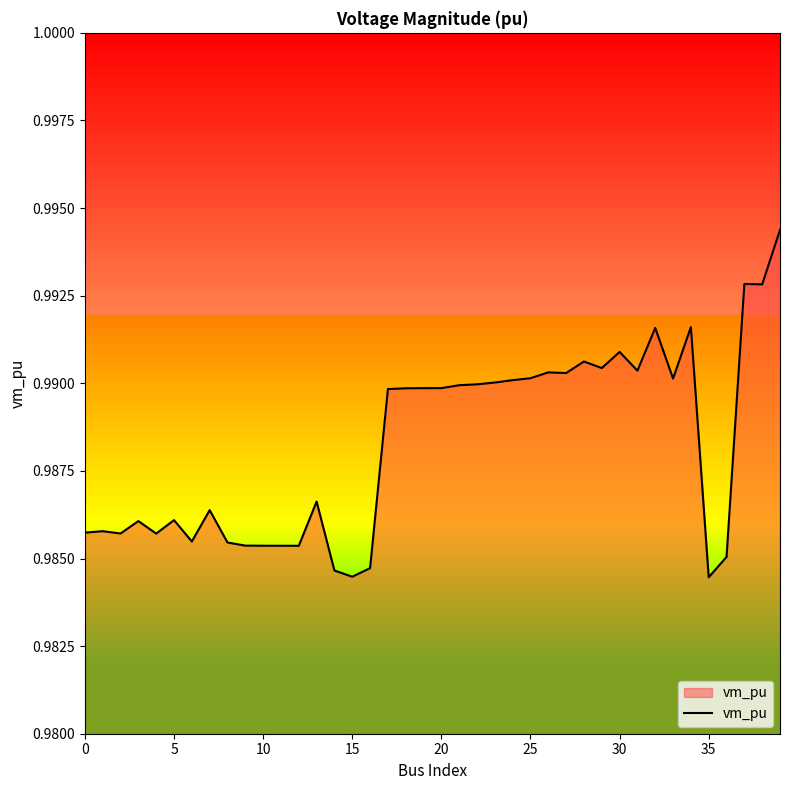

What is the greatest value displayed?

1.0